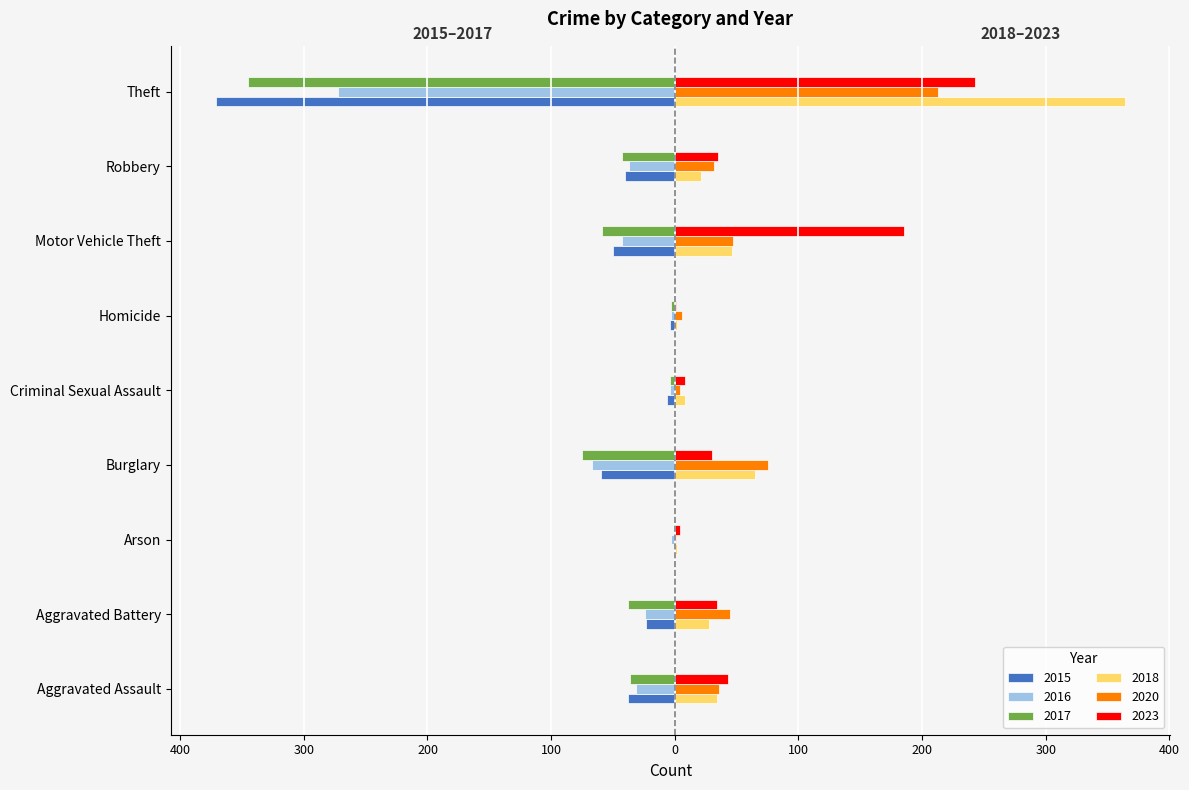

What are all the series names shown in the legend?

2015, 2016, 2017, 2018, 2020, 2023